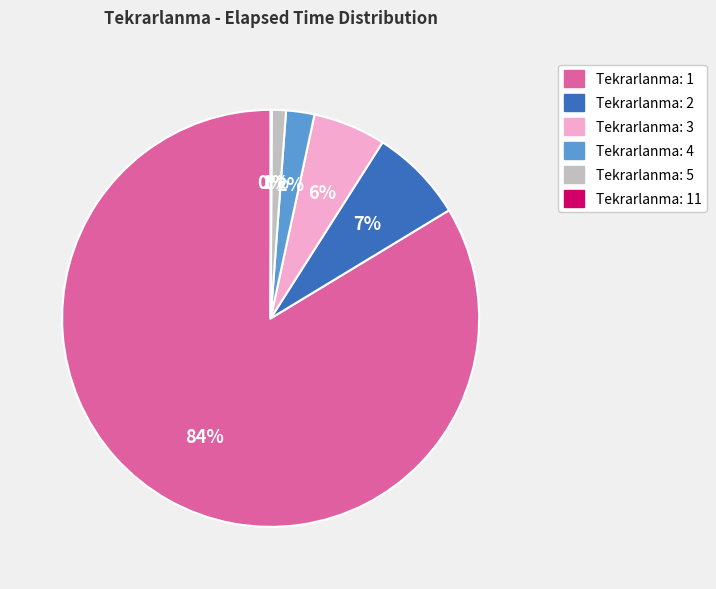

Is there a majority slice in this chart?

Yes